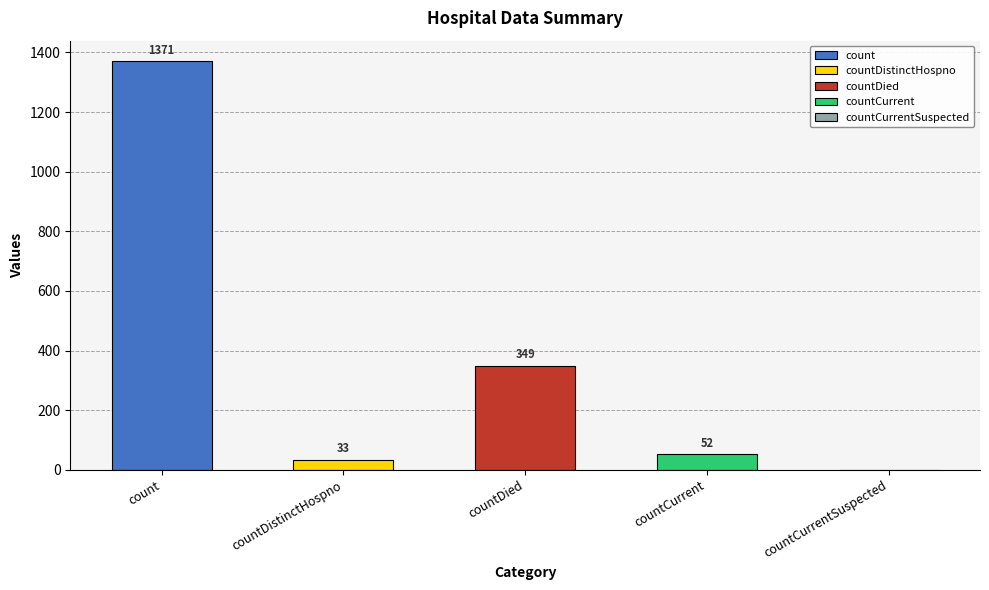

Between countDied and count, which is larger?

count